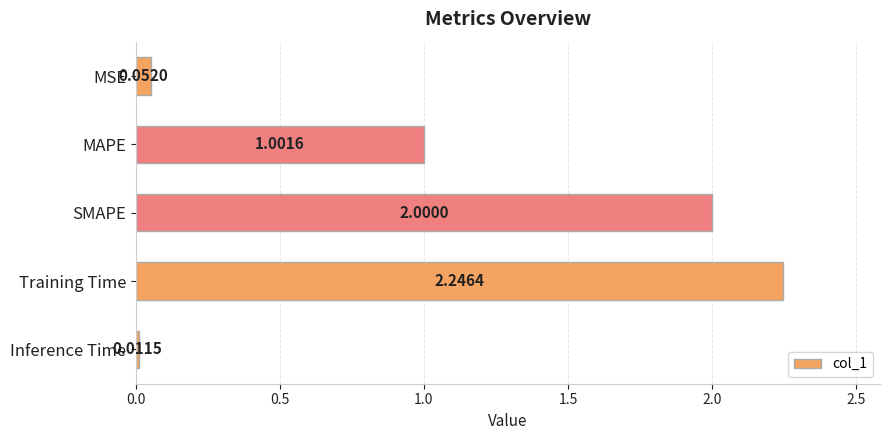

List the labels in order of value, smallest first.

Inference Time, MSE, MAPE, SMAPE, Training Time